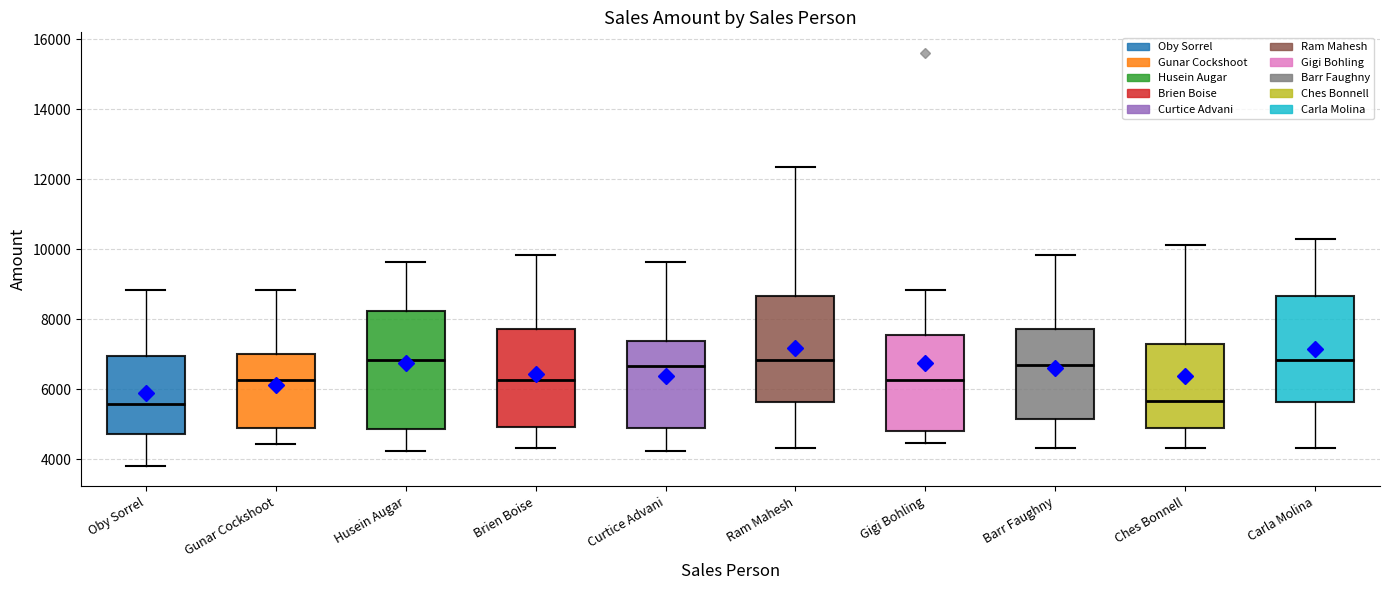

Comparing the boxes themselves (not the whiskers), which one is the tallest?

Husein Augar